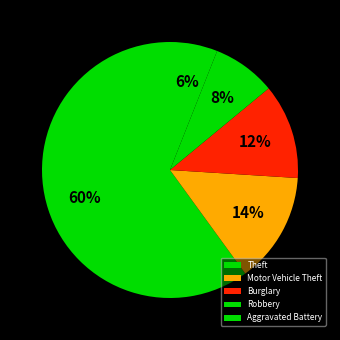

To the nearest percent, what is the difference between the largest and smallest slice percentages?

54%